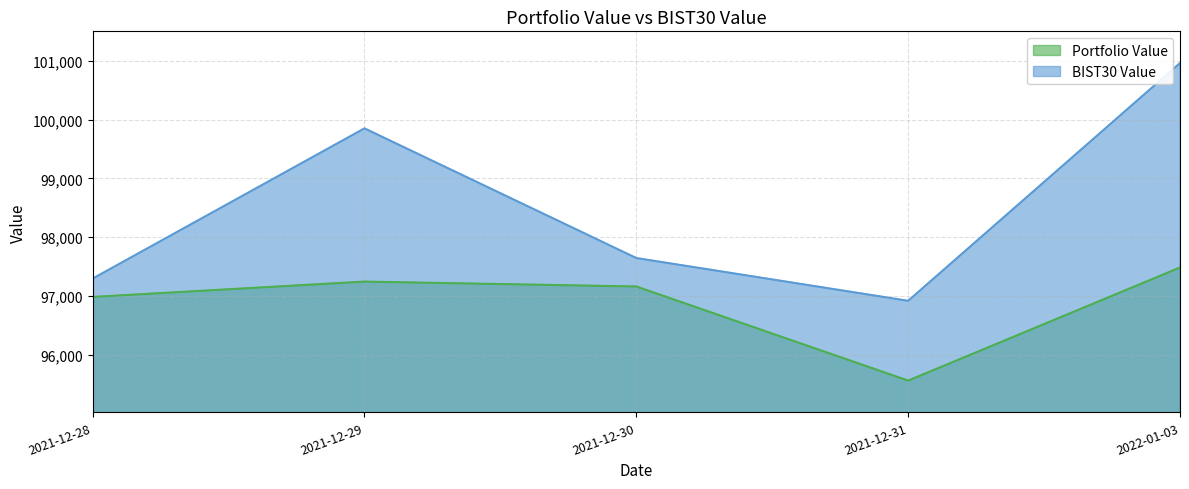

How many lines are shown in the chart?

2